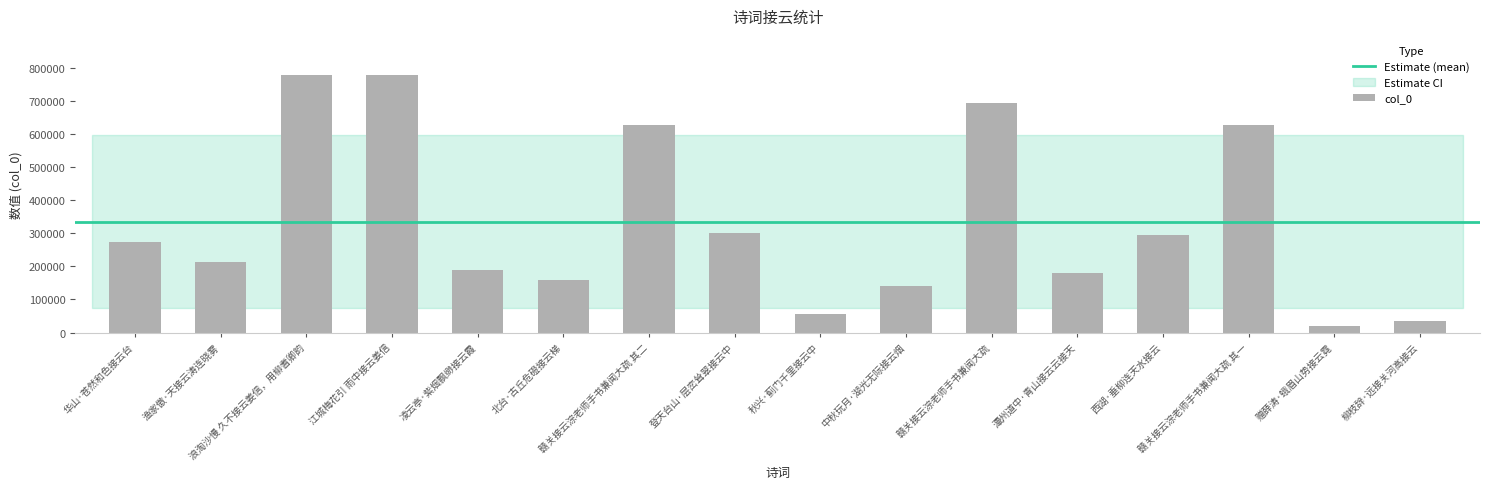

Between 登天台山·层峦耸翠接云中 and 北台·古丘危磴接云梯, which is larger?

登天台山·层峦耸翠接云中